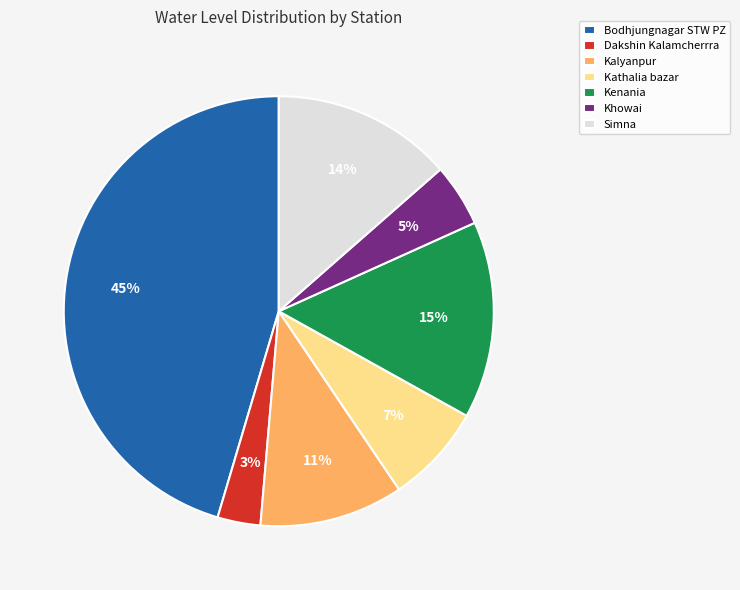

Approximately how many times larger is the value at Kalyanpur compared to Kenania?

0.7